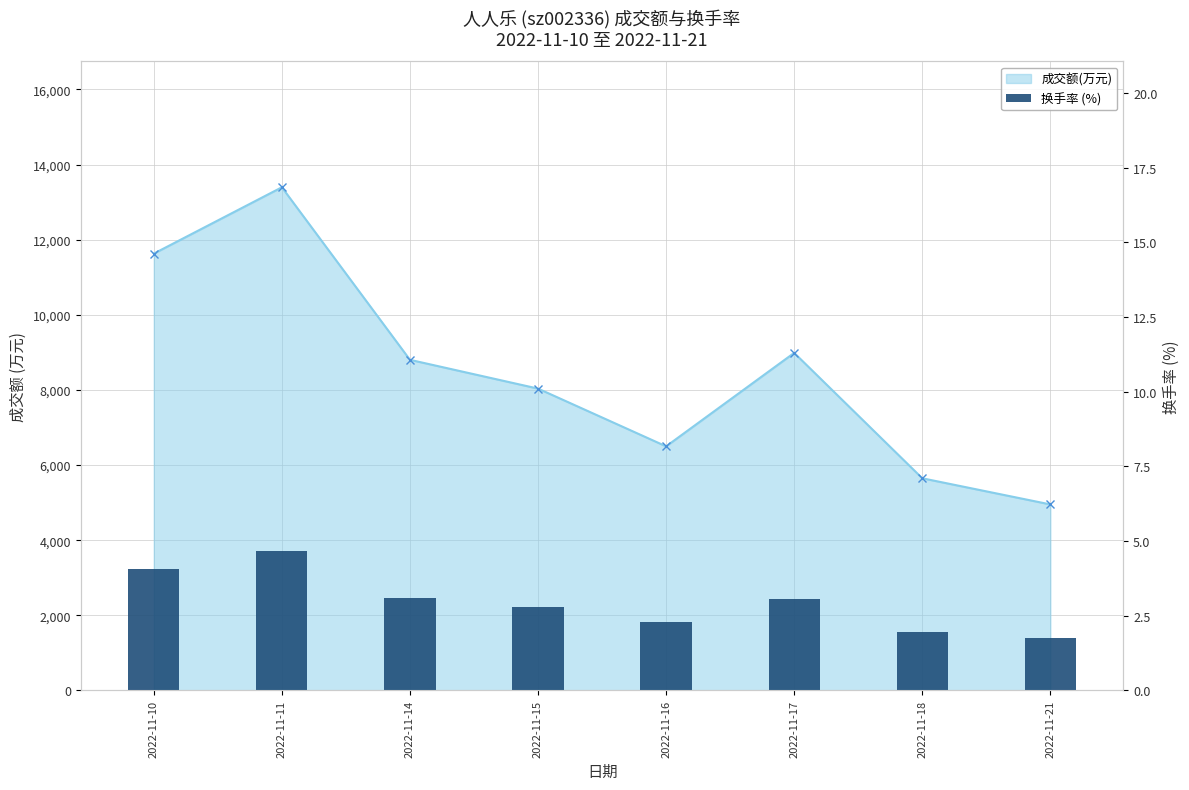

What is the value of the 1st bar from the left?

4.1